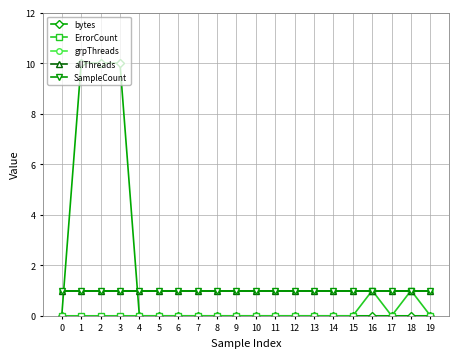

What is the value of the allThreads point at the 9th from the left?

1